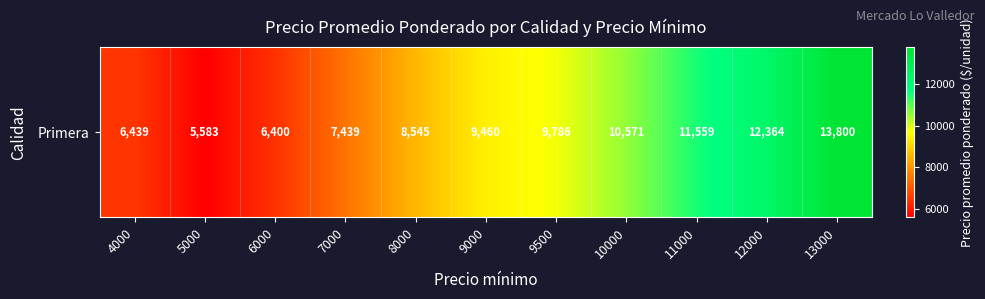

Is it true that the value at 13000 is 13800?

True